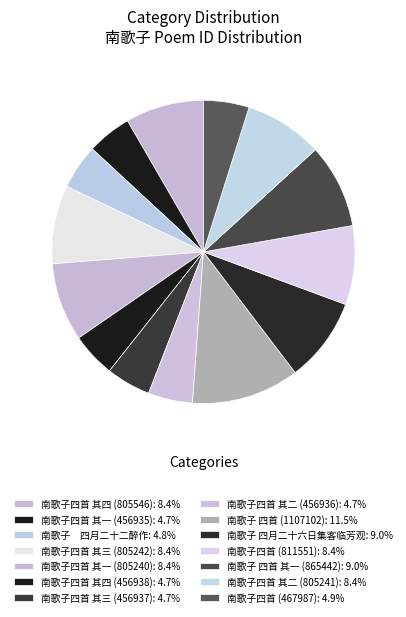

How many slices are in this pie chart?

14